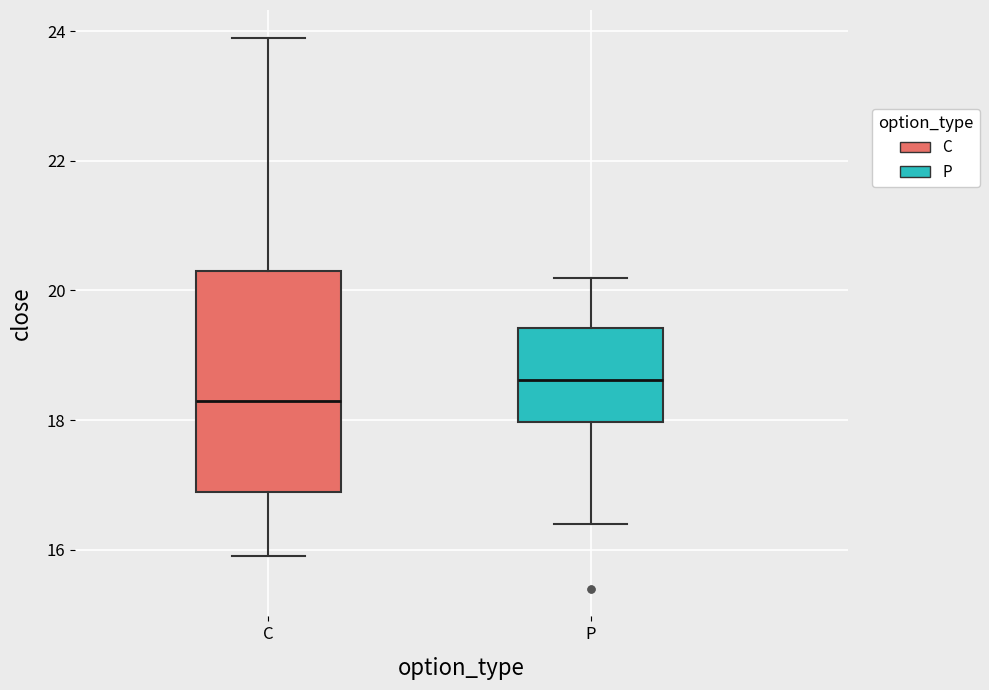

Which box's median line is the highest?

P